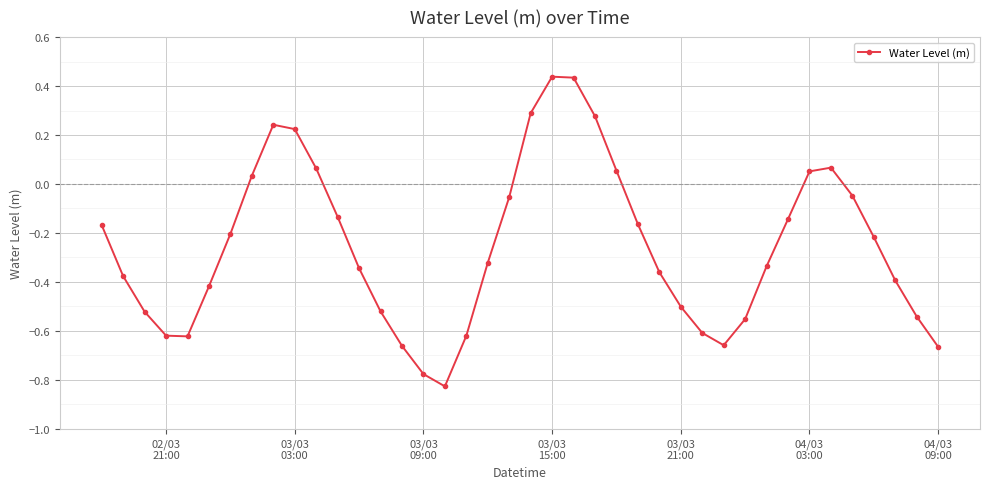

How many negative values are there?

29